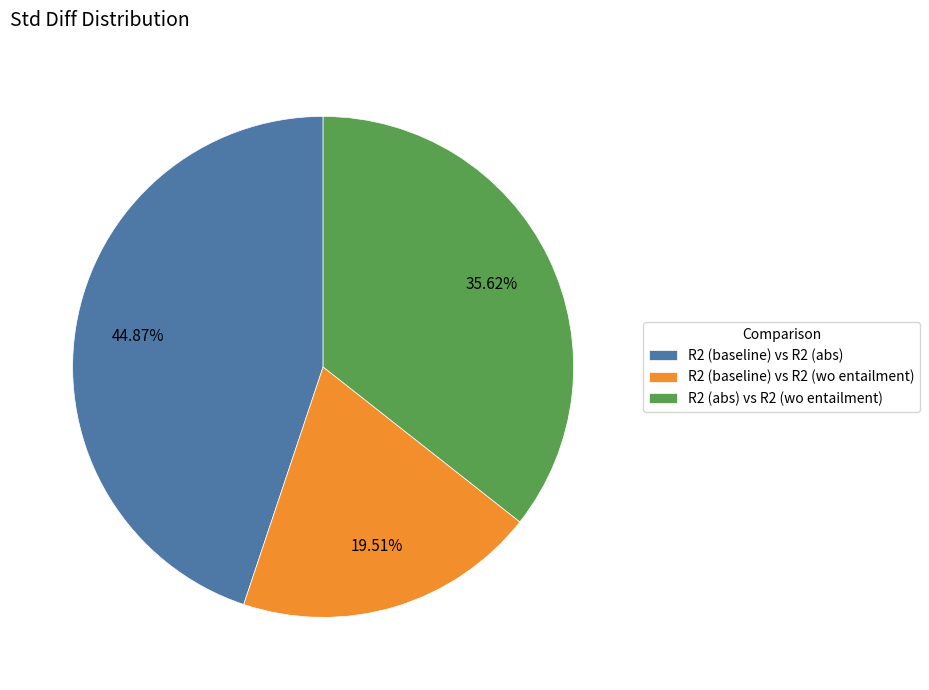

Combined, what portion of the pie is R2 (baseline) vs R2 (wo entailment) and R2 (abs) vs R2 (wo entailment)?

55.1%